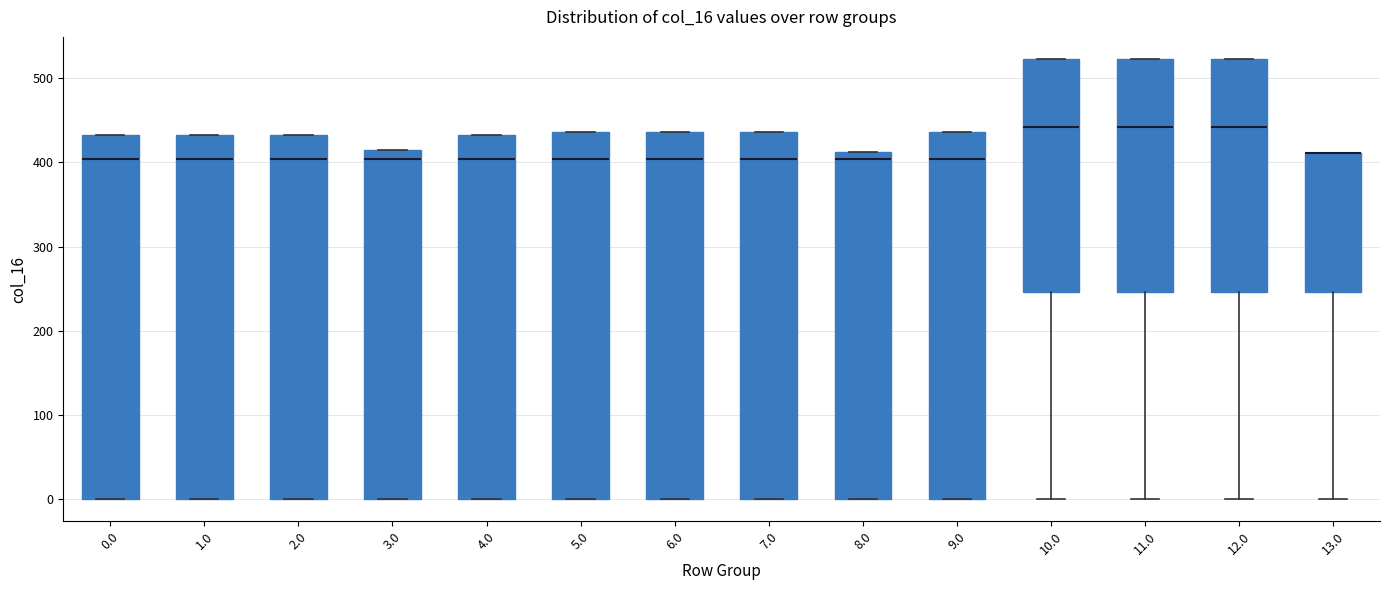

Reading left to right, transcribe this box plot: for each box, give where its median line is, the range the box spans, and where its two whiskers end, as read against the y-axis. The values are not printed on the chart, so give them approximately, as read against the axis.

0.0: median 400, box 0 to 430, whiskers 0 to 430
1.0: median 400, box 0 to 430, whiskers 0 to 430
2.0: median 400, box 0 to 430, whiskers 0 to 430
3.0: median 400, box 0 to 420, whiskers 0 to 420
4.0: median 400, box 0 to 430, whiskers 0 to 430
5.0: median 400, box 0 to 440, whiskers 0 to 440
6.0: median 400, box 0 to 440, whiskers 0 to 440
7.0: median 400, box 0 to 440, whiskers 0 to 440
8.0: median 400, box 0 to 410, whiskers 0 to 410
9.0: median 400, box 0 to 440, whiskers 0 to 440
10.0: median 440, box 250 to 520, whiskers 0 to 520
11.0: median 440, box 250 to 520, whiskers 0 to 520
12.0: median 440, box 250 to 520, whiskers 0 to 520
13.0: median 410 (drawn on the box's upper edge), box 250 to 410, whiskers 0 to 410